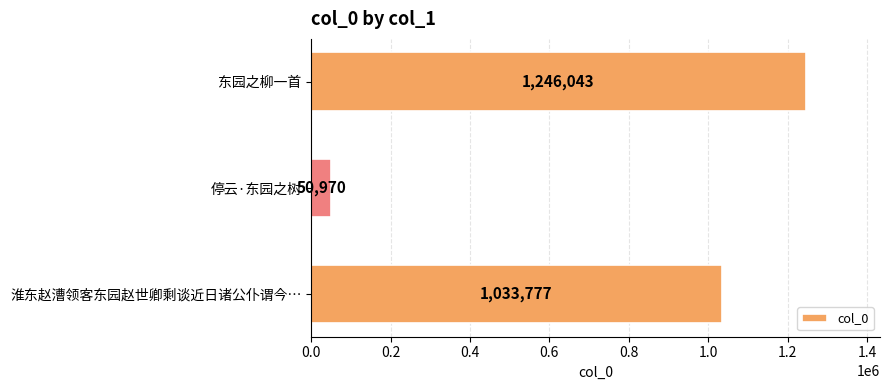

What is the maximum value shown in the chart?

1246043